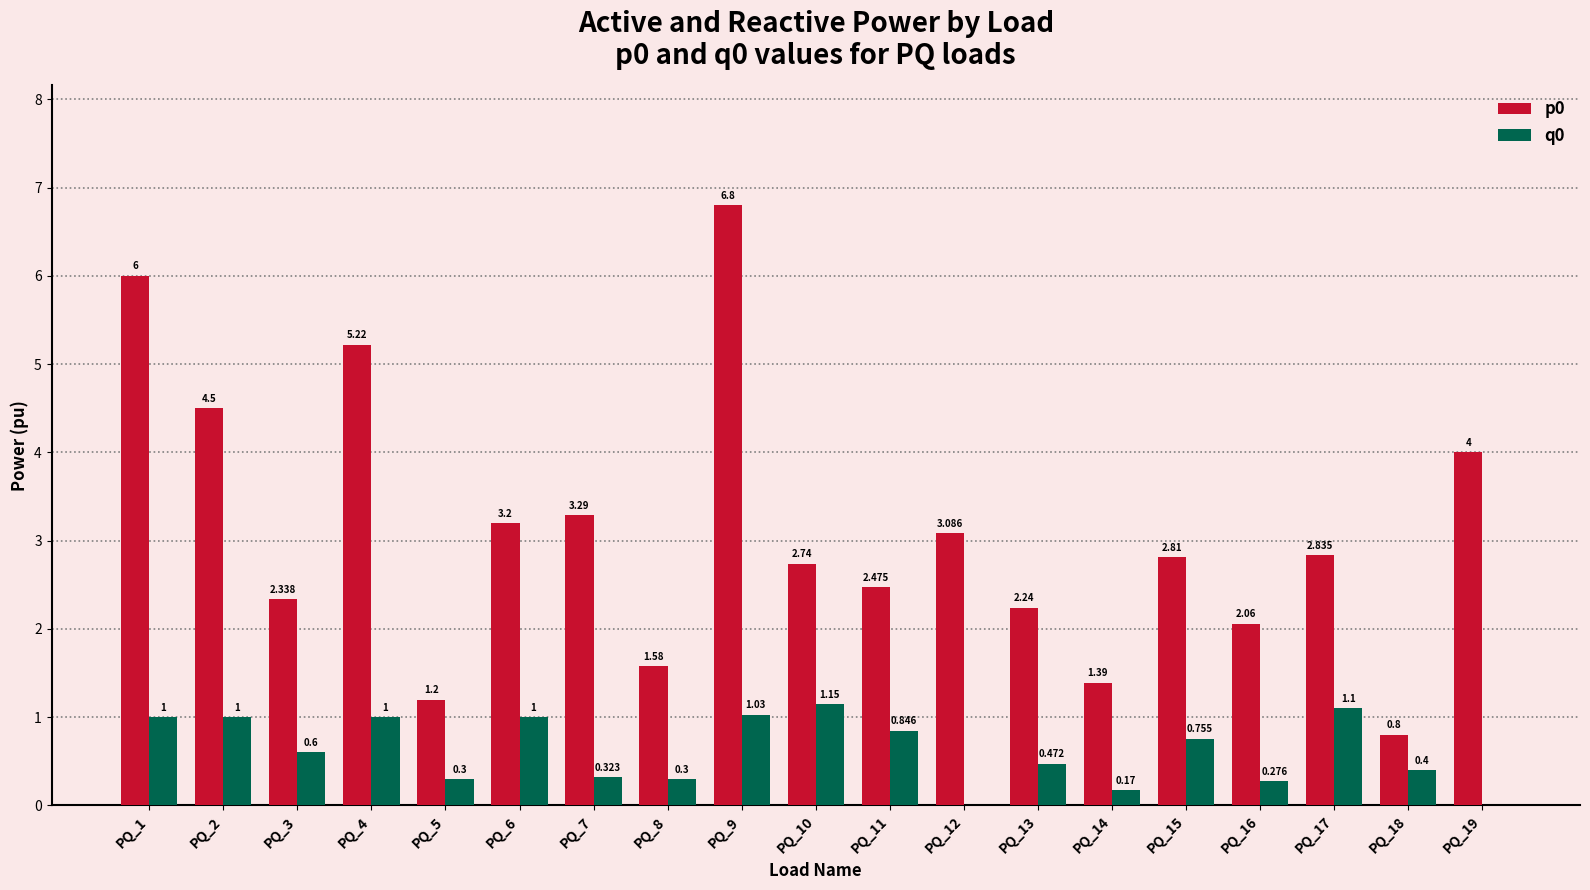

True or false: q0 has a value of 0.3 at PQ_7.

True